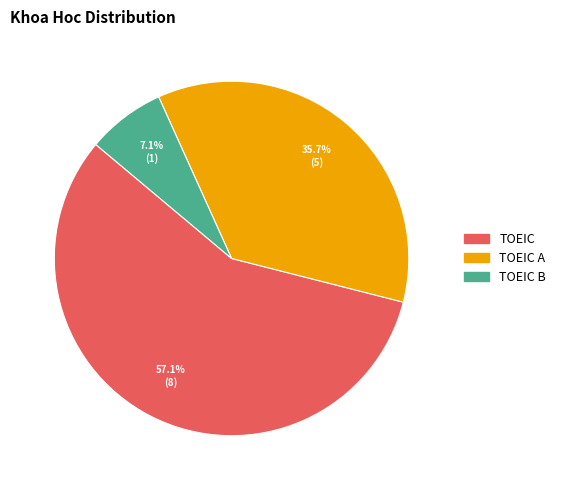

Is there any slice that represents more than half of the pie?

Yes